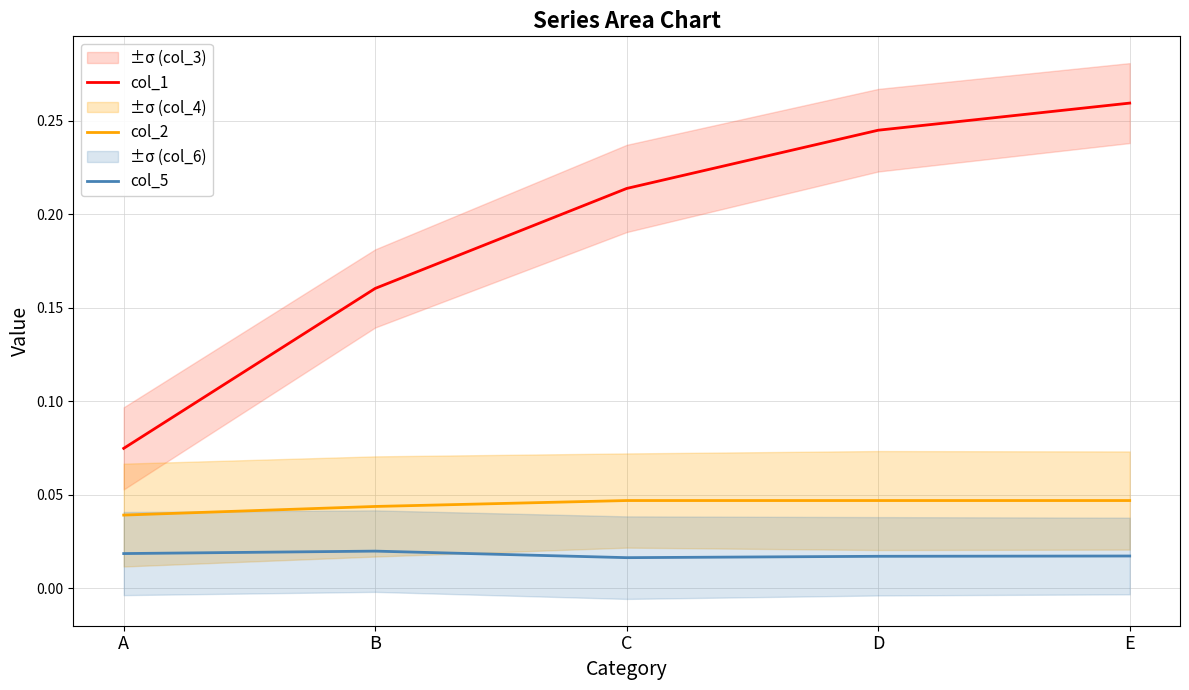

What is the spread (max minus min) of values at D?

0.2